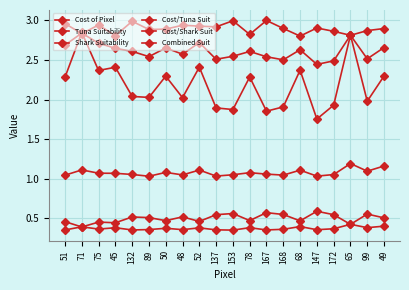

What value does the Tuna Suitability series have at 75?

2.9